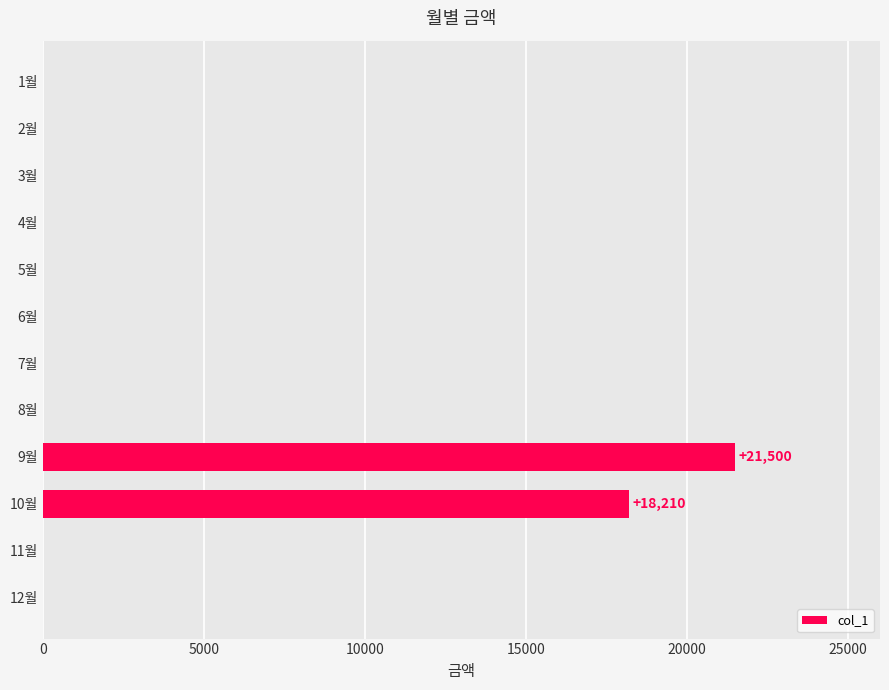

Are the bars horizontal?

Yes